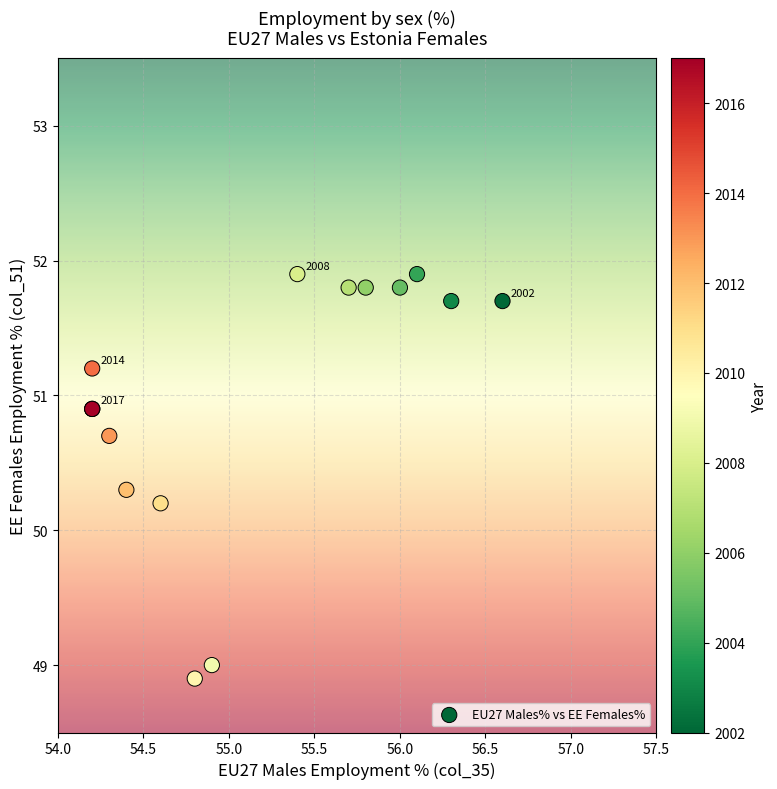

What Y value in the scatter plot is closest to 50?

50.2